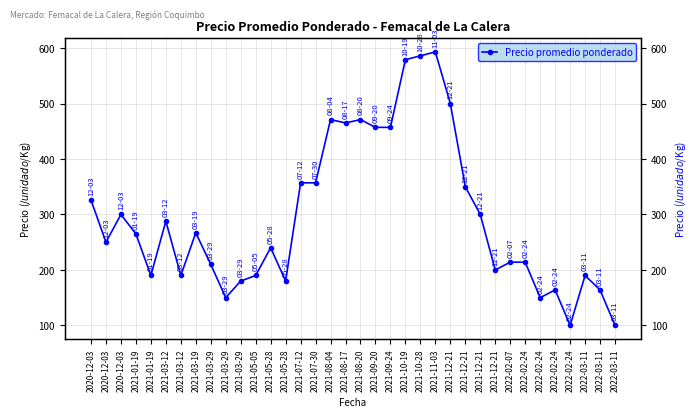

Rank the categories by value from highest to lowest.

2021-11-03, 2021-10-28, 2021-10-19, 2021-12-21, 2021-08-04, 2021-08-20, 2021-08-17, 2021-09-20, 2021-09-24, 2021-07-12, 2021-07-30, 2021-12-21, 2020-12-03, 2020-12-03, 2021-12-21, 2021-03-12, 2021-03-19, 2021-01-19, 2020-12-03, 2021-05-28, 2022-02-07, 2022-02-24, 2021-03-29, 2021-12-21, 2021-01-19, 2021-03-12, 2021-05-05, 2022-03-11, 2021-03-29, 2021-05-28, 2022-02-24, 2022-03-11, 2021-03-29, 2022-02-24, 2022-02-24, 2022-03-11